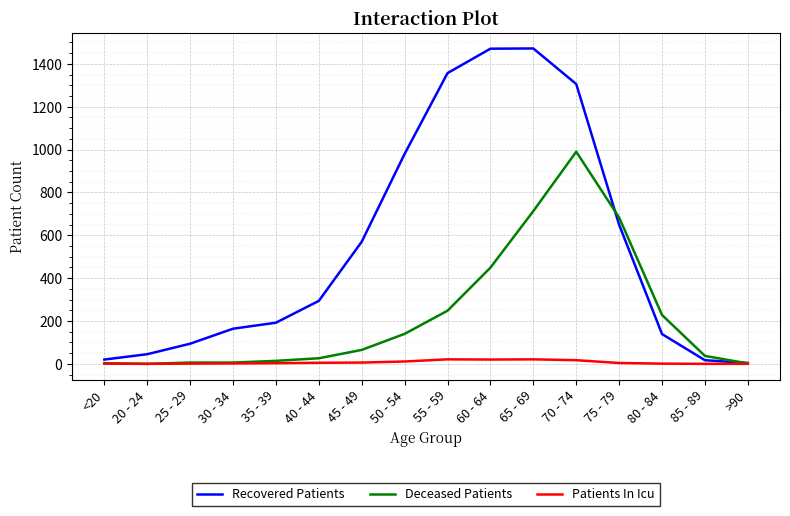

What is the difference between the highest and lowest values at 35 - 39?

189